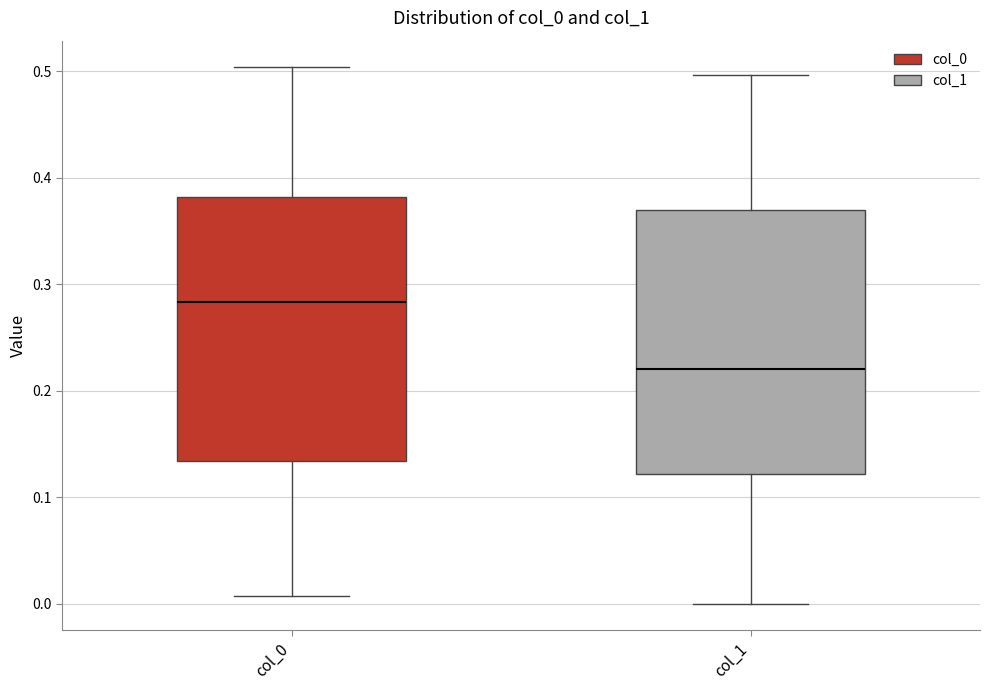

Reading left to right, read every box against the y-axis: the position of its median line, the range the box covers, and the ends of its whiskers. The values are not printed on the chart, so give them approximately, as read against the axis.

col_0: median 0.28, box 0.13 to 0.38, whiskers 0.01 to 0.50
col_1: median 0.22, box 0.12 to 0.37, whiskers 0.00 to 0.50